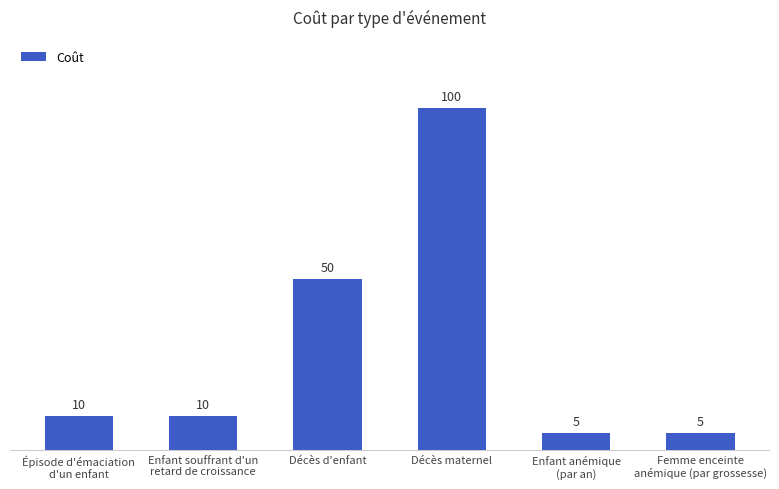

True or false: the data shows 86 at Décès d'enfant.

False